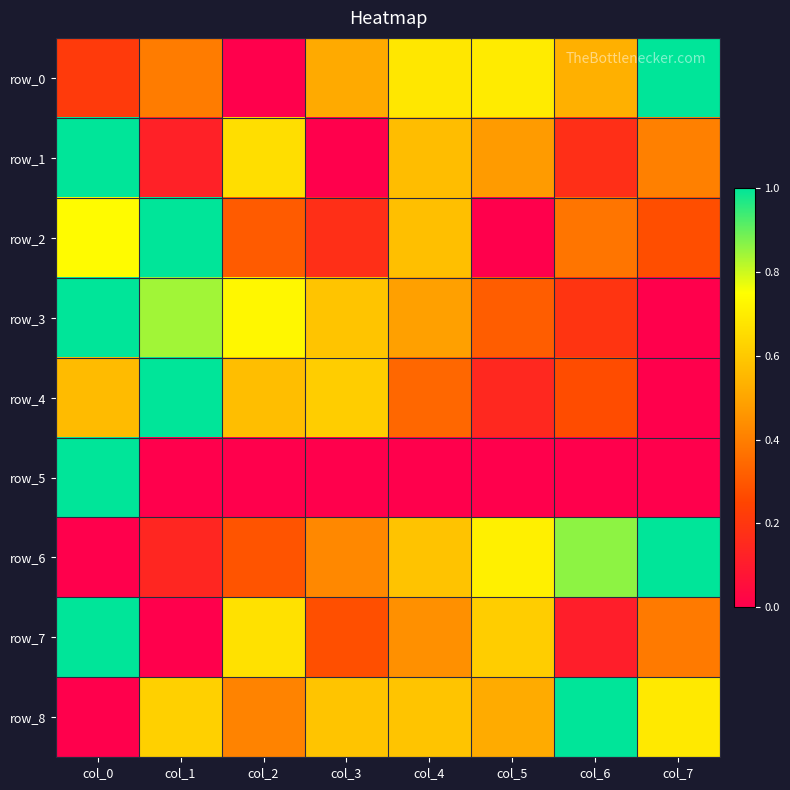

The value of row_6 at col_7 is 1.0. True or false?

True